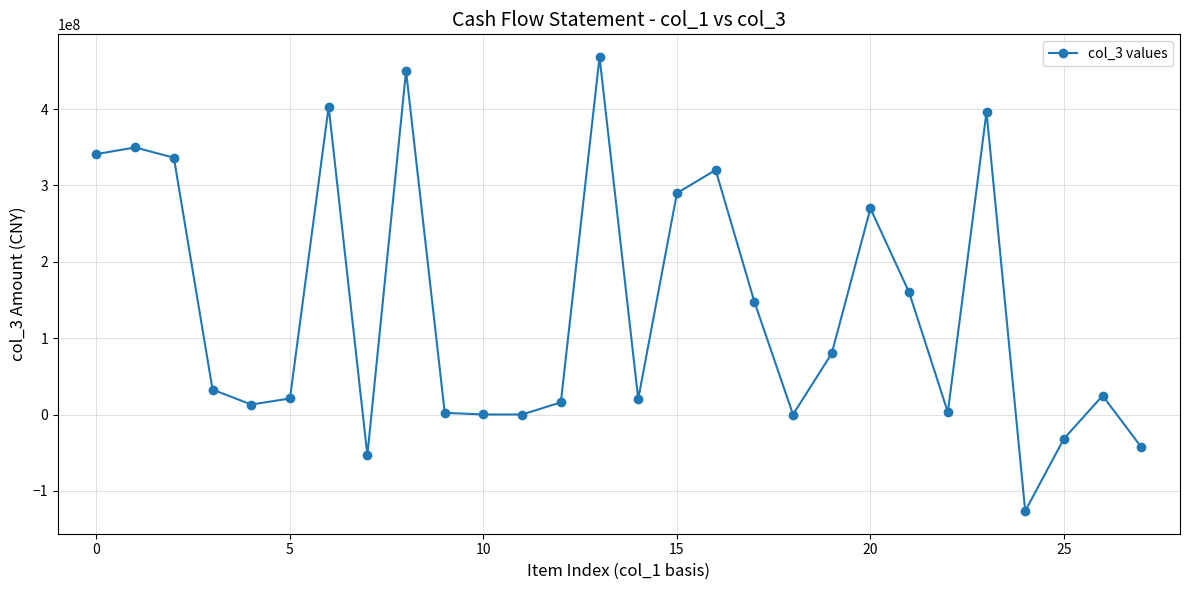

True or false: there are more than 2 points higher than both neighbors.

True